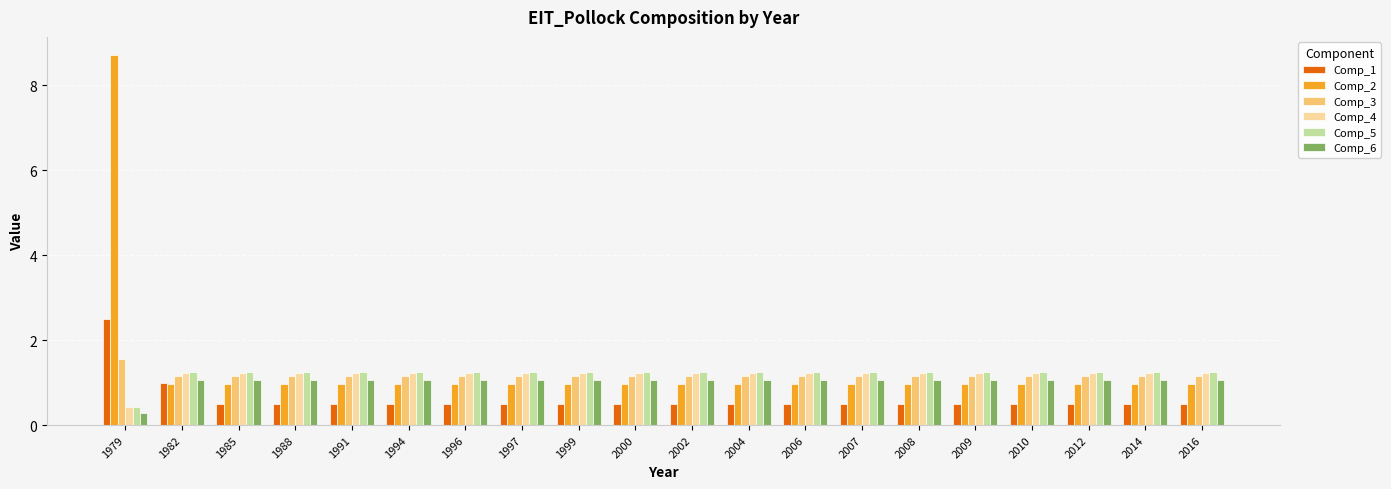

The value of Comp_4 at 2008 is 0.6. True or false?

False